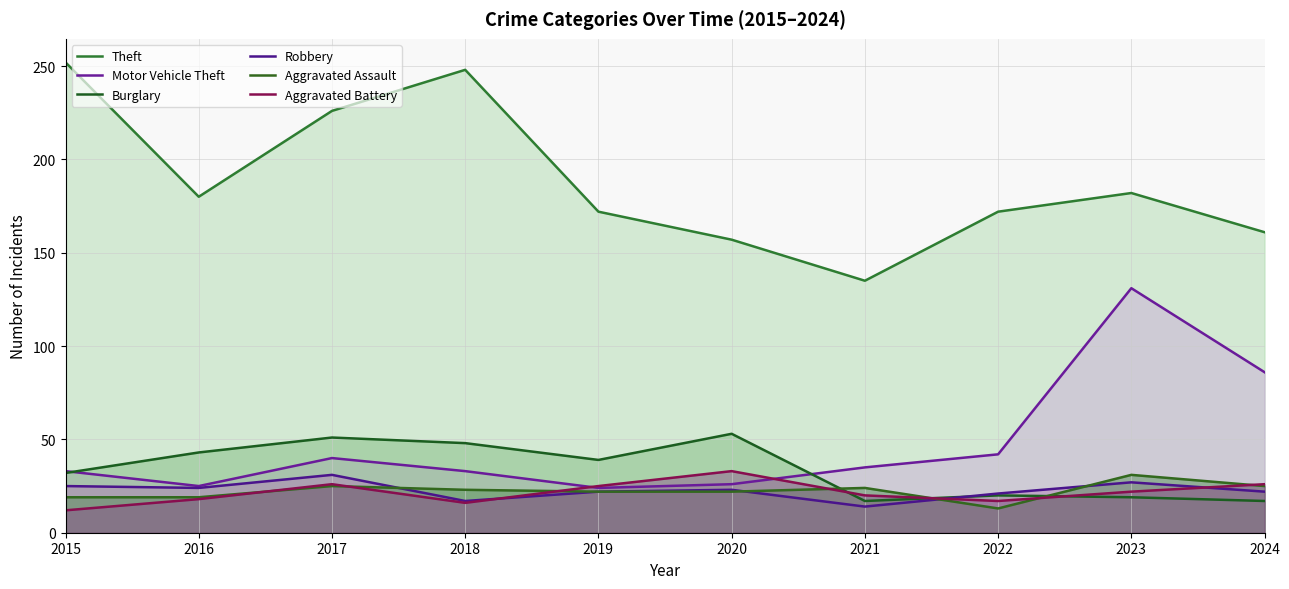

Is it true that Aggravated Assault equals 23 at 2018?

True